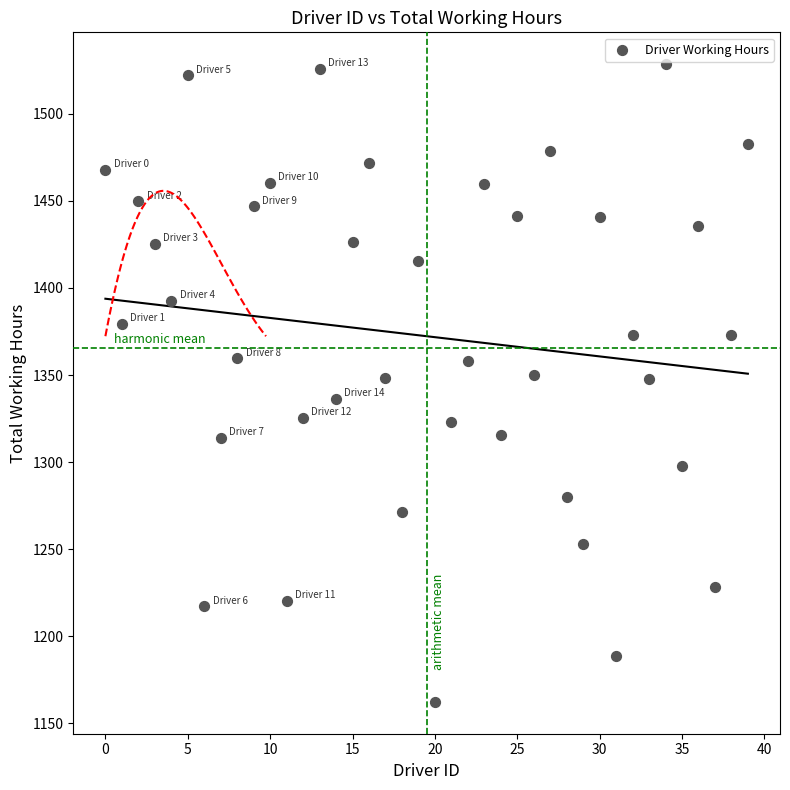

What is the range of Y values (max minus min)?

366.0